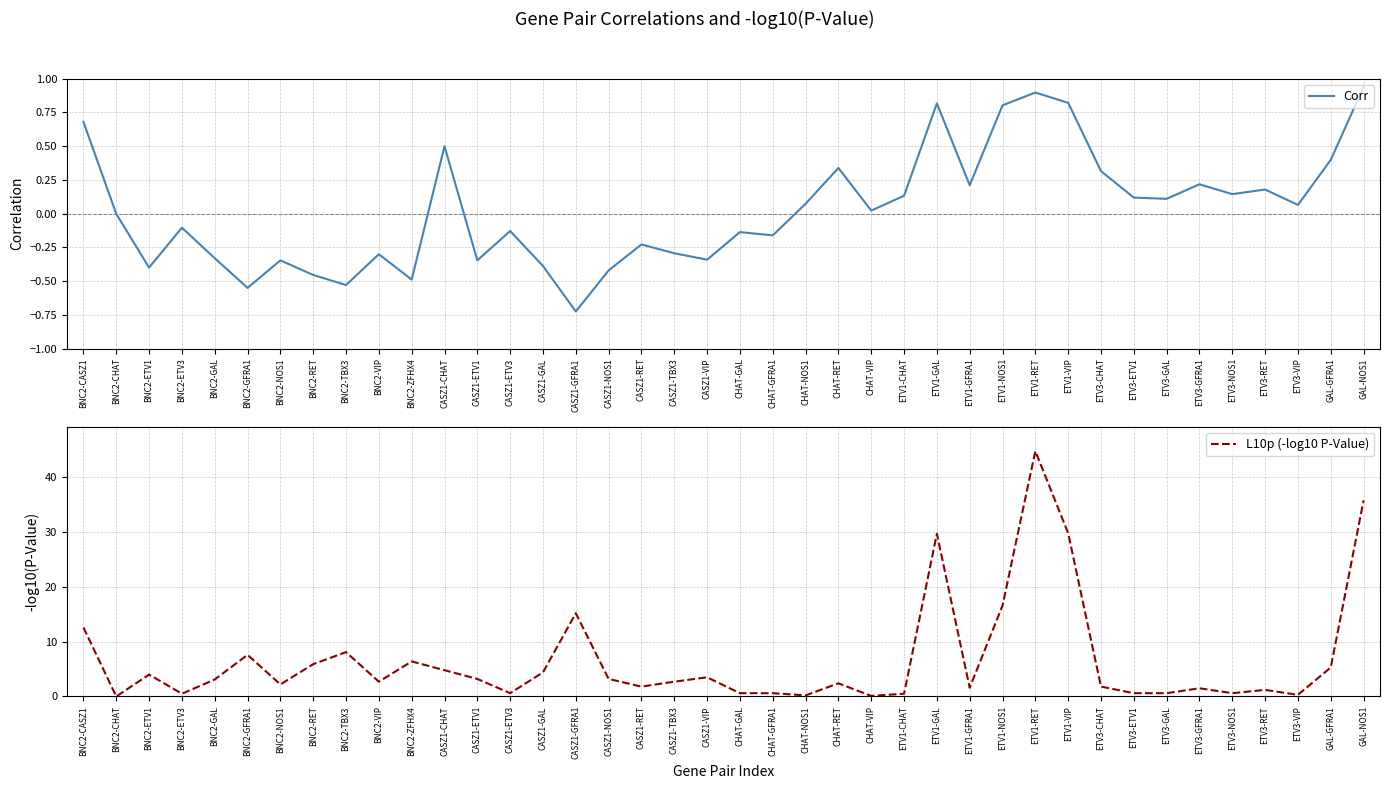

Reading left to right, list all the values displayed in this chart.

Corr: BNC2-CASZ1=0.7	BNC2-CHAT=-0.0	BNC2-ETV1=-0.4	BNC2-ETV3=-0.1	BNC2-GAL=-0.3	BNC2-GFRA1=-0.5	BNC2-NOS1=-0.3	BNC2-RET=-0.5	BNC2-TBX3=-0.5	BNC2-VIP=-0.3	BNC2-ZFHX4=-0.5	CASZ1-CHAT=0.5	CASZ1-ETV1=-0.3	CASZ1-ETV3=-0.1	CASZ1-GAL=-0.4	CASZ1-GFRA1=-0.7	CASZ1-NOS1=-0.4	CASZ1-RET=-0.2	CASZ1-TBX3=-0.3	CASZ1-VIP=-0.3	CHAT-GAL=-0.1	CHAT-GFRA1=-0.2	CHAT-NOS1=0.1	CHAT-RET=0.3	CHAT-VIP=0.0	ETV1-CHAT=0.1	ETV1-GAL=0.8	ETV1-GFRA1=0.2	ETV1-NOS1=0.8	ETV1-RET=0.9	ETV1-VIP=0.8	ETV3-CHAT=0.3	ETV3-ETV1=0.1	ETV3-GAL=0.1	ETV3-GFRA1=0.2	ETV3-NOS1=0.1	ETV3-RET=0.2	ETV3-VIP=0.1	GAL-GFRA1=0.4	GAL-NOS1=0.9
L10p (-log10 P-Value): BNC2-CASZ1=12.6	BNC2-CHAT=0.0	BNC2-ETV1=4.0	BNC2-ETV3=0.5	BNC2-GAL=3.1	BNC2-GFRA1=7.6	BNC2-NOS1=2.2	BNC2-RET=5.9	BNC2-TBX3=8.1	BNC2-VIP=2.7	BNC2-ZFHX4=6.4	CASZ1-CHAT=4.8	CASZ1-ETV1=3.2	CASZ1-ETV3=0.6	CASZ1-GAL=4.4	CASZ1-GFRA1=15.2	CASZ1-NOS1=3.2	CASZ1-RET=1.8	CASZ1-TBX3=2.7	CASZ1-VIP=3.5	CHAT-GAL=0.6	CHAT-GFRA1=0.6	CHAT-NOS1=0.2	CHAT-RET=2.4	CHAT-VIP=0.1	ETV1-CHAT=0.5	ETV1-GAL=29.7	ETV1-GFRA1=1.6	ETV1-NOS1=16.6	ETV1-RET=44.8	ETV1-VIP=29.8	ETV3-CHAT=1.8	ETV3-ETV1=0.6	ETV3-GAL=0.6	ETV3-GFRA1=1.5	ETV3-NOS1=0.6	ETV3-RET=1.2	ETV3-VIP=0.3	GAL-GFRA1=5.3	GAL-NOS1=35.8